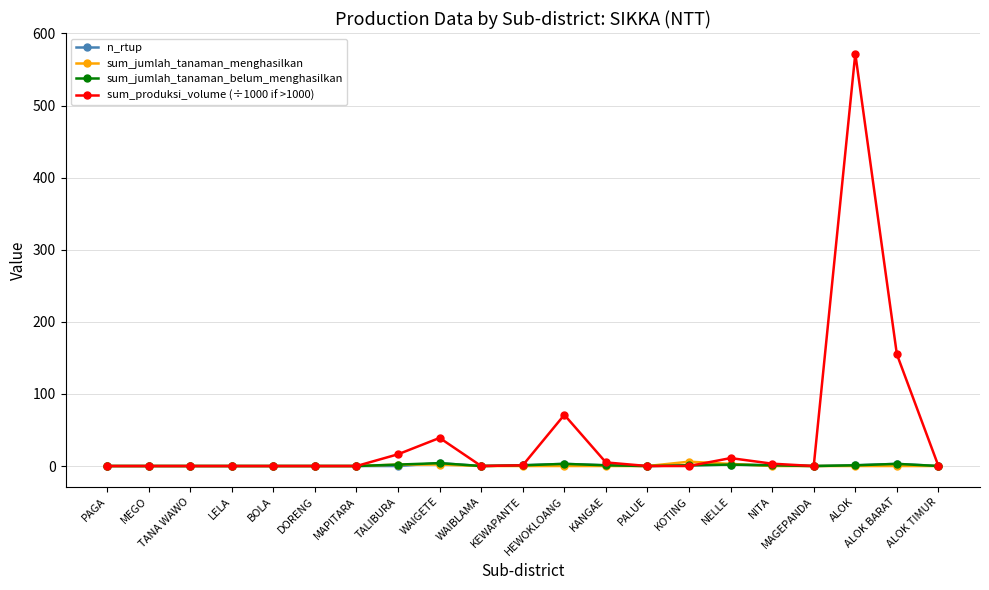

At how many categories does at least one series exceed 46?

3